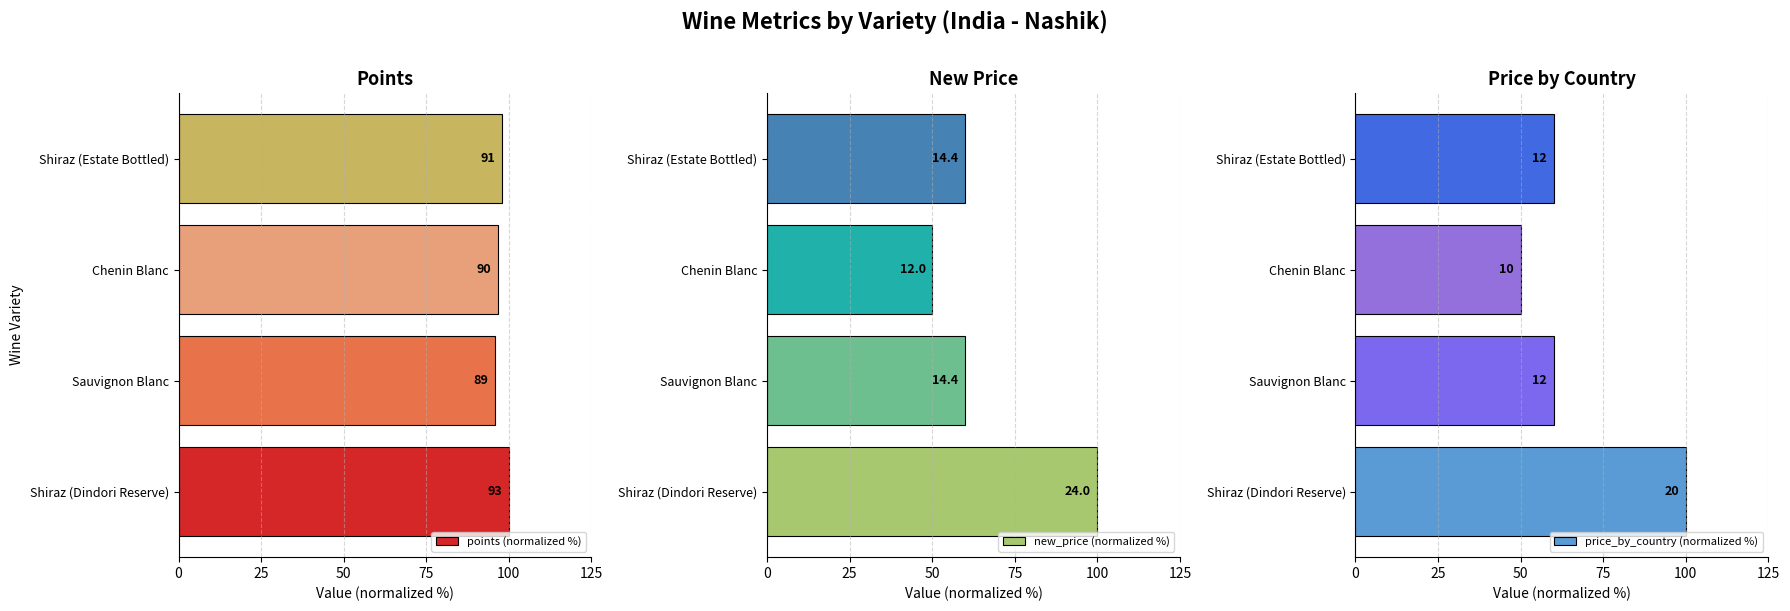

What are all the series names shown in the legend?

points (normalized %), new_price (normalized %), price_by_country (normalized %)